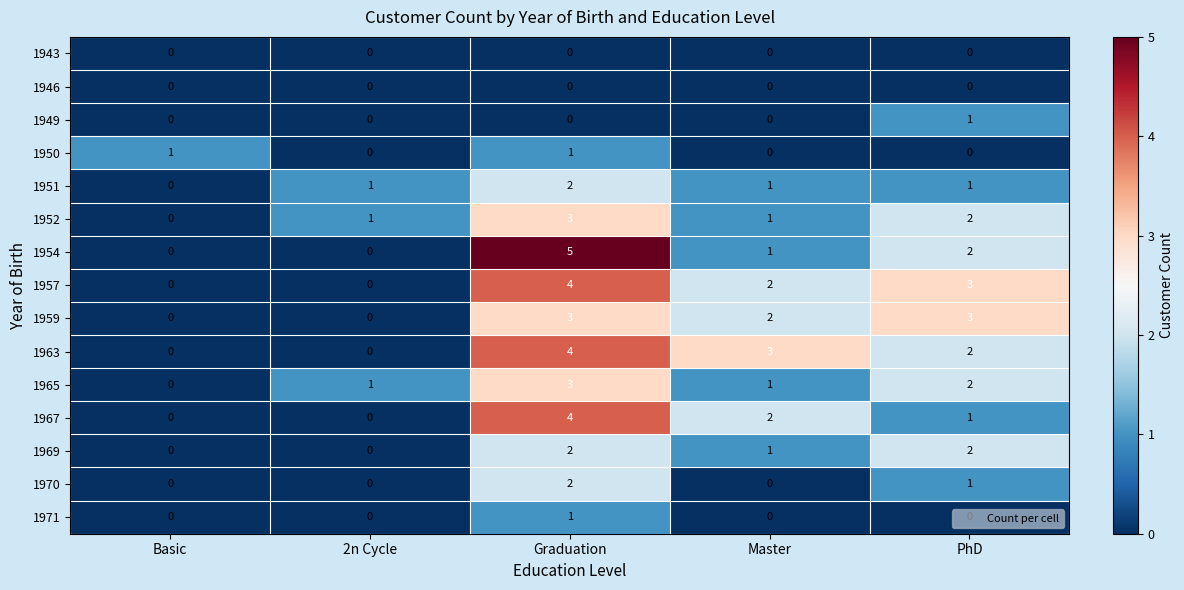

Is it true that 1963 equals 3 at PhD?

False